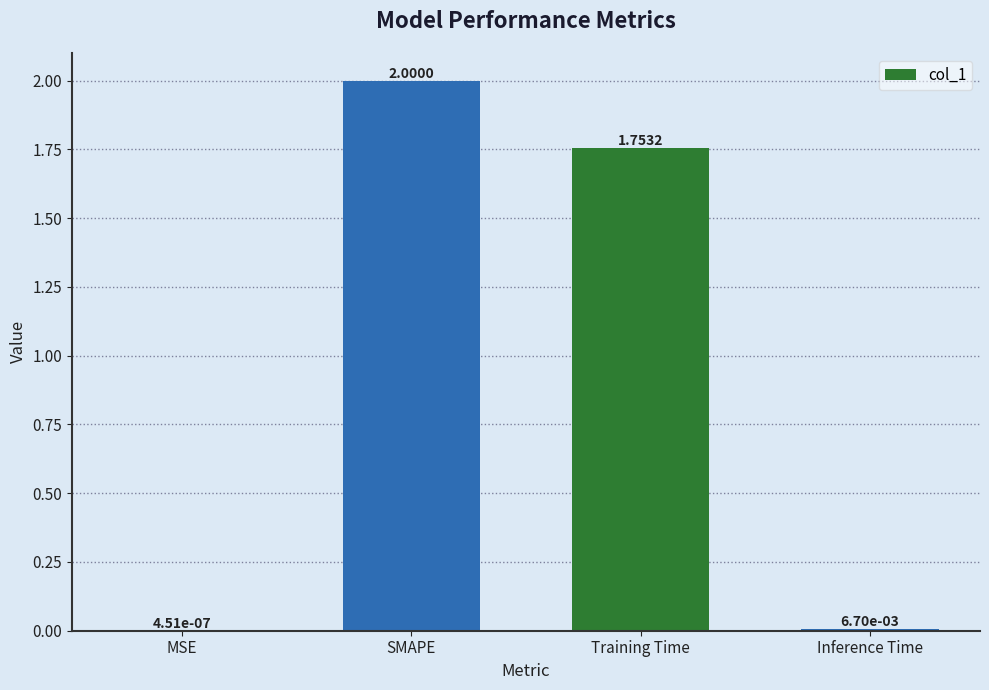

What is the sum of all values?

3.8